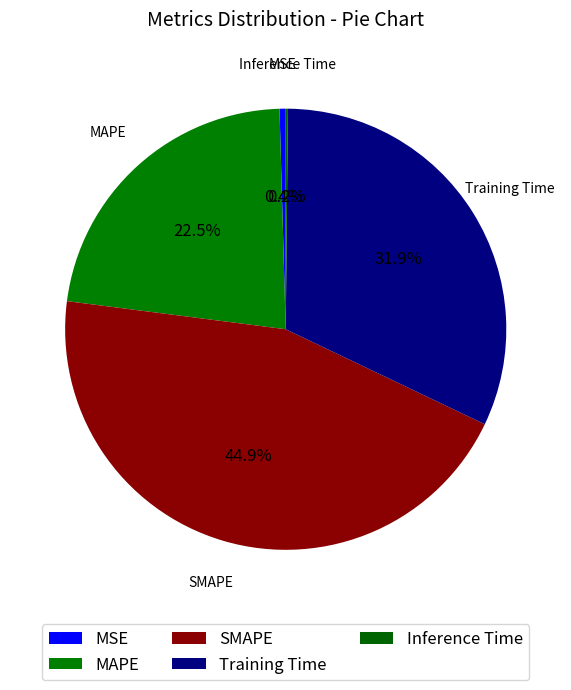

Is SMAPE the majority of the pie?

No